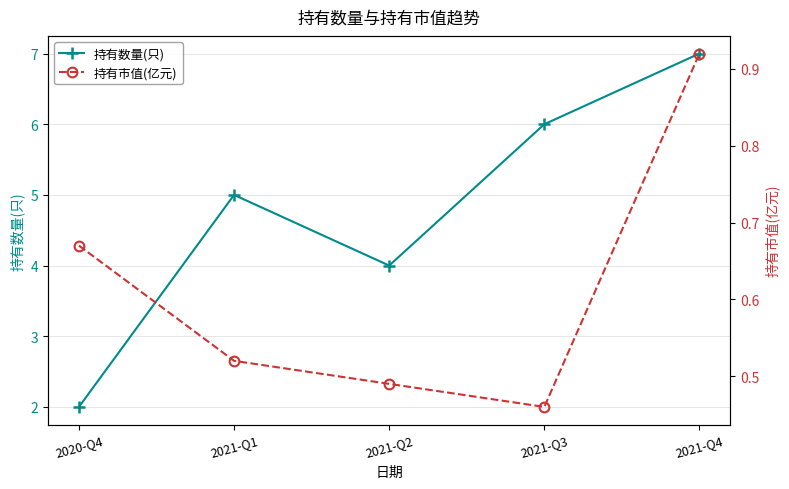

The 持有数量(只) series shows 5.0 at 2021-Q1. True or false?

True